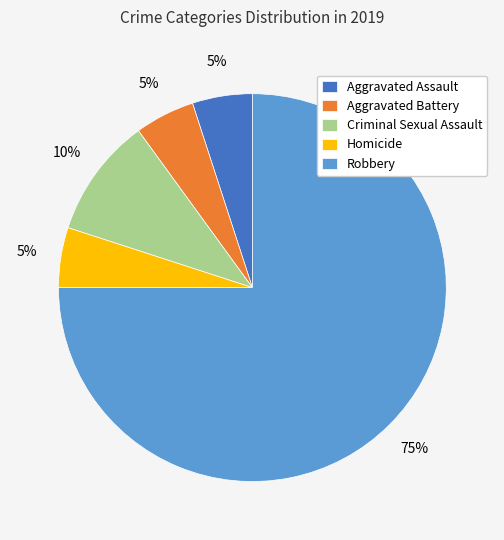

Is it true that Homicide is 1% of the pie?

False